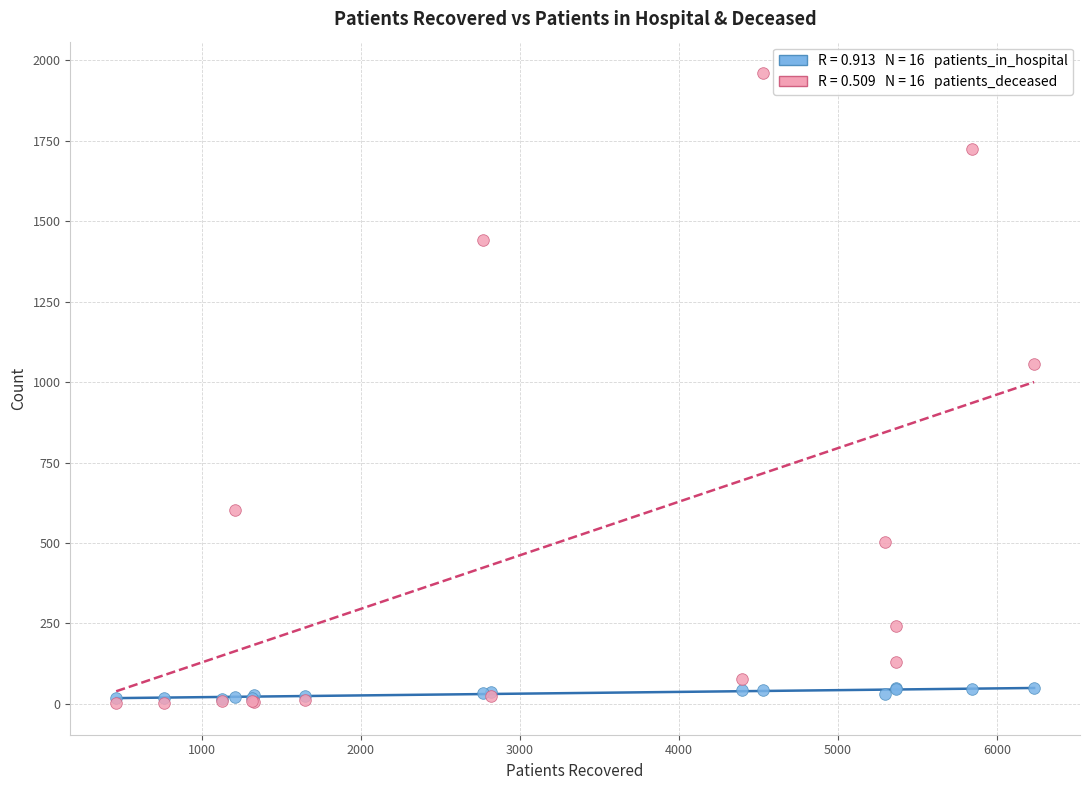

Across all series, what Y value is closest to 981?

1056